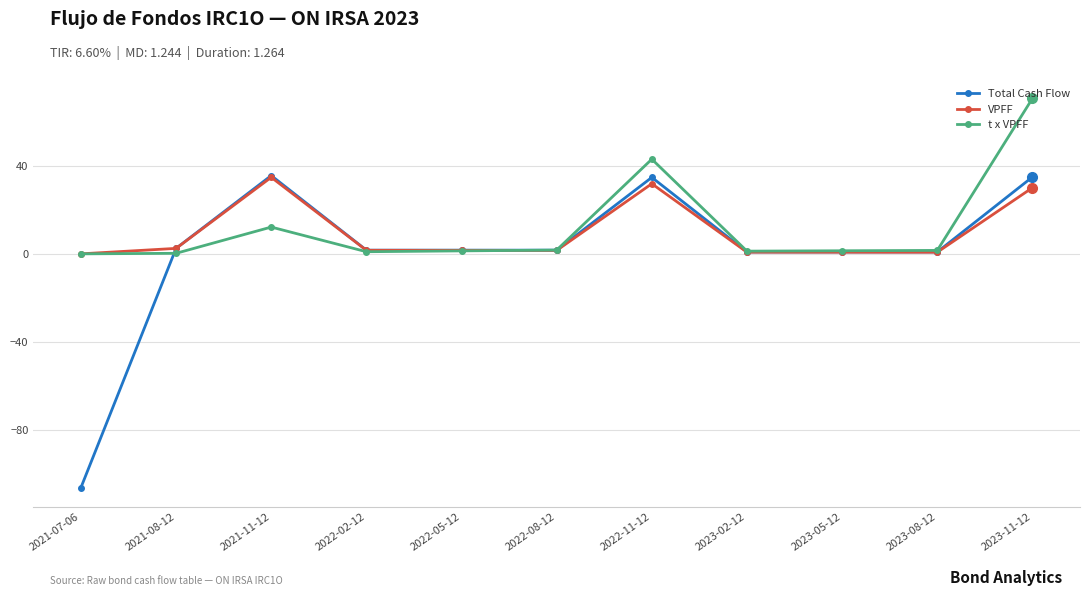

The Total Cash Flow series shows 35.5 at 2021-11-12. True or false?

True